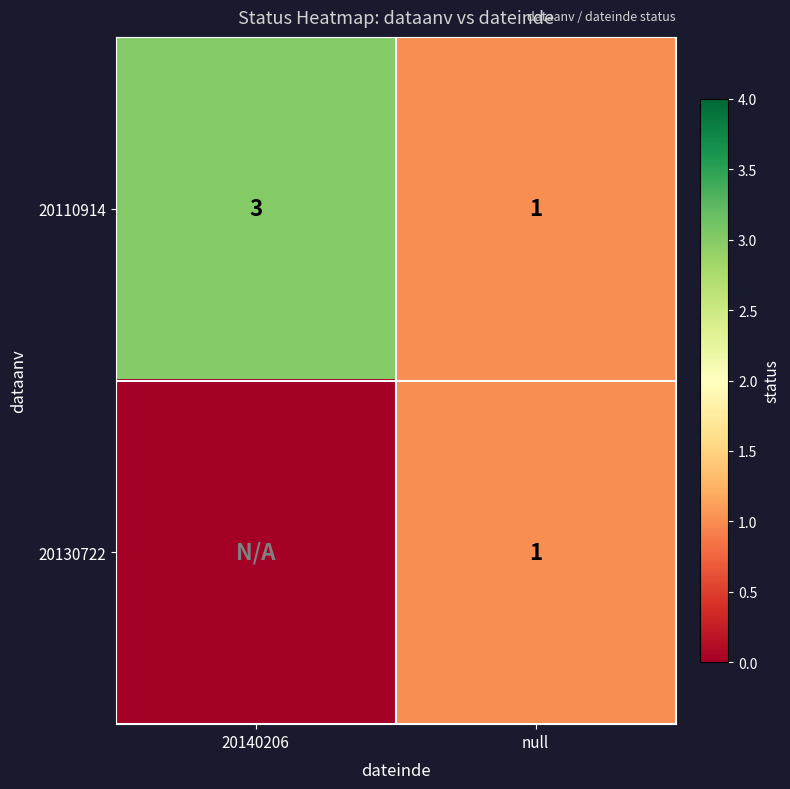

List the labels in order of 20110914 value, largest first.

20140206, null